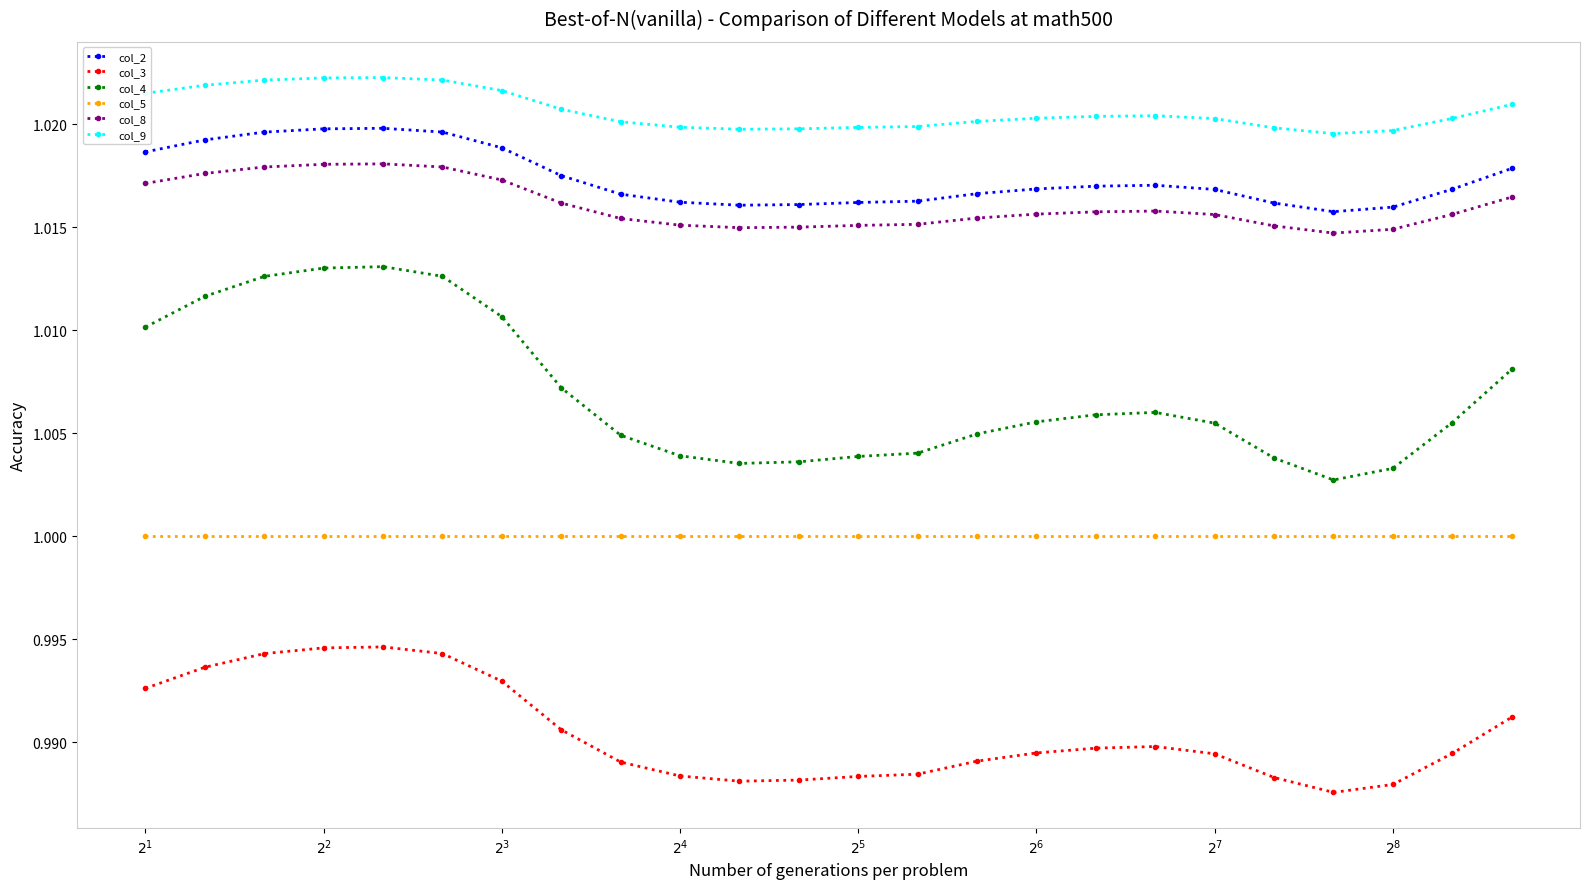

Which series has the largest range (max minus min)?

col_4